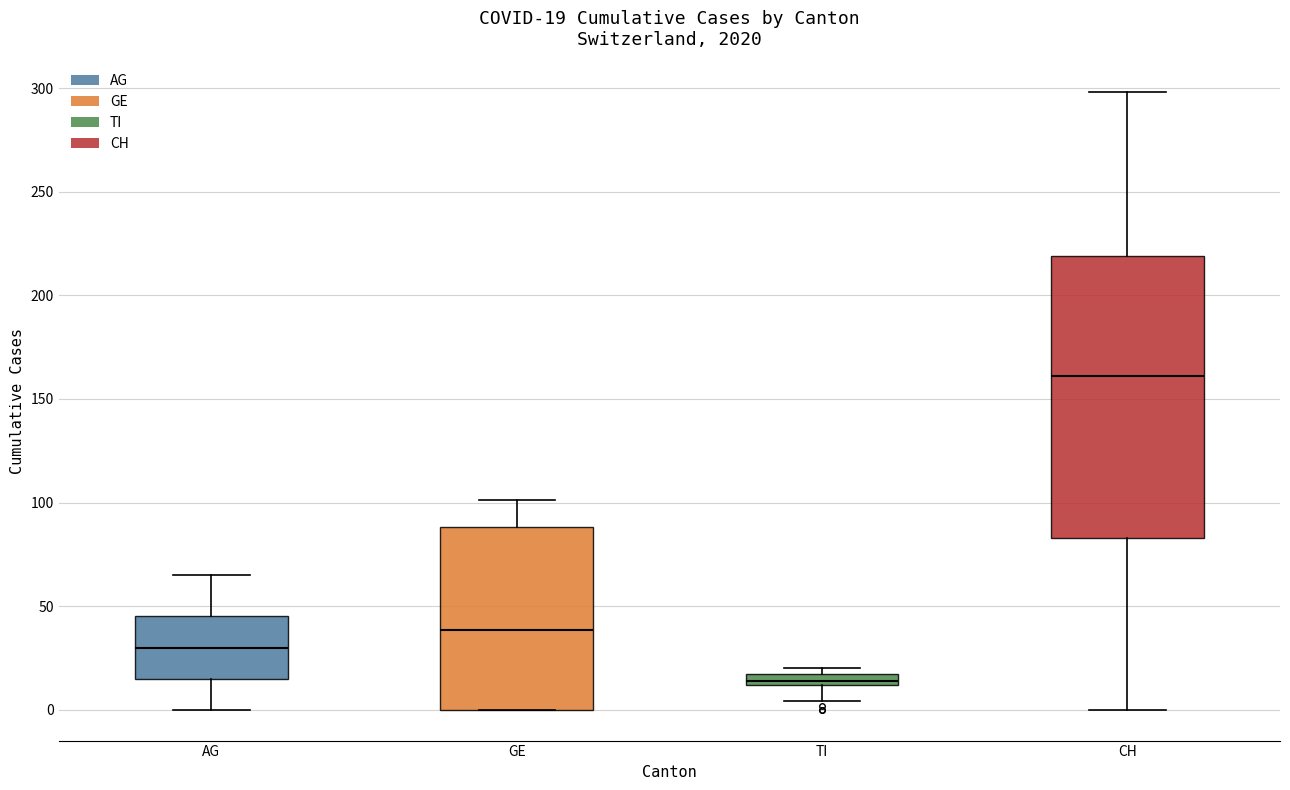

Comparing the boxes themselves (not the whiskers), which one is the tallest?

CH